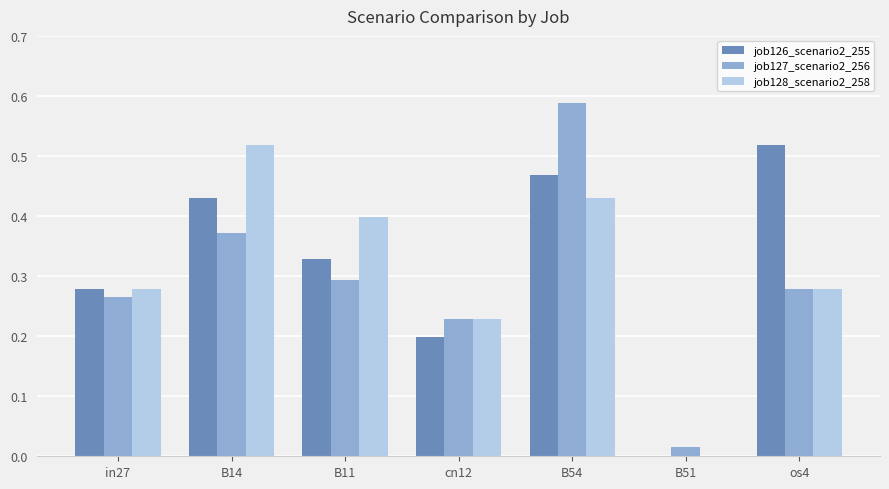

Is the value of job128_scenario2_258 at os4 greater than the value of job126_scenario2_255 at B51?

Yes